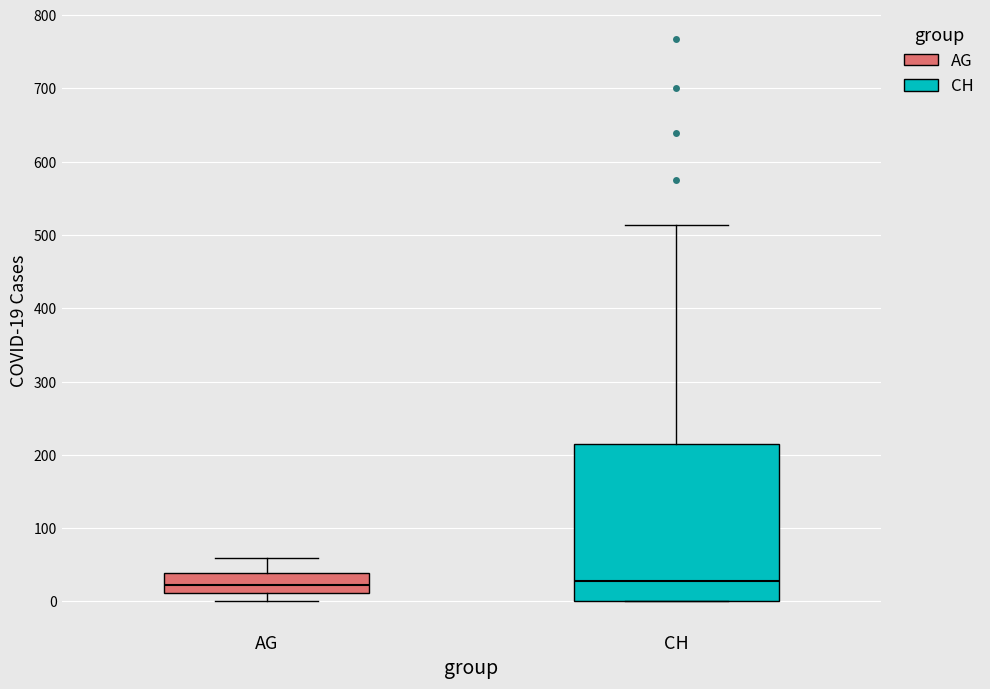

Reading left to right, read every box against the y-axis: the position of its median line, the range the box covers, and the ends of its whiskers. The values are not printed on the chart, so give them approximately, as read against the axis.

AG: median 20, box 10 to 40, whiskers 0 to 60
CH: median 30, box 0 to 210, whiskers 0 to 510